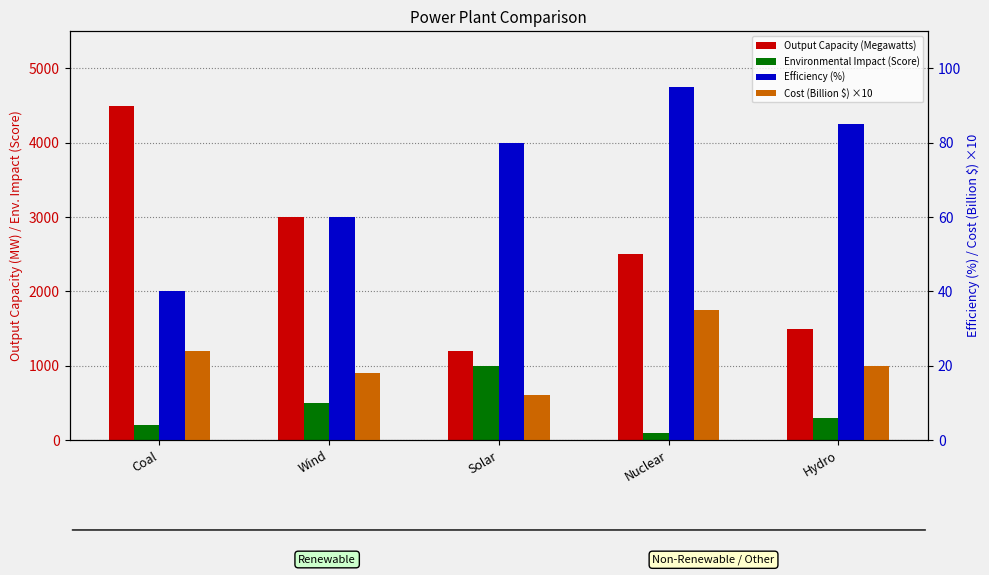

Reading left to right, list all the values displayed in this chart.

Output Capacity (Megawatts): 4500	3000	1200	2500	1500
Environmental Impact (Score): 200	500	1000	100	300
Efficiency (%): 40	60	80	95	85
Cost (Billion $) ×10: 24	18	12	35	20